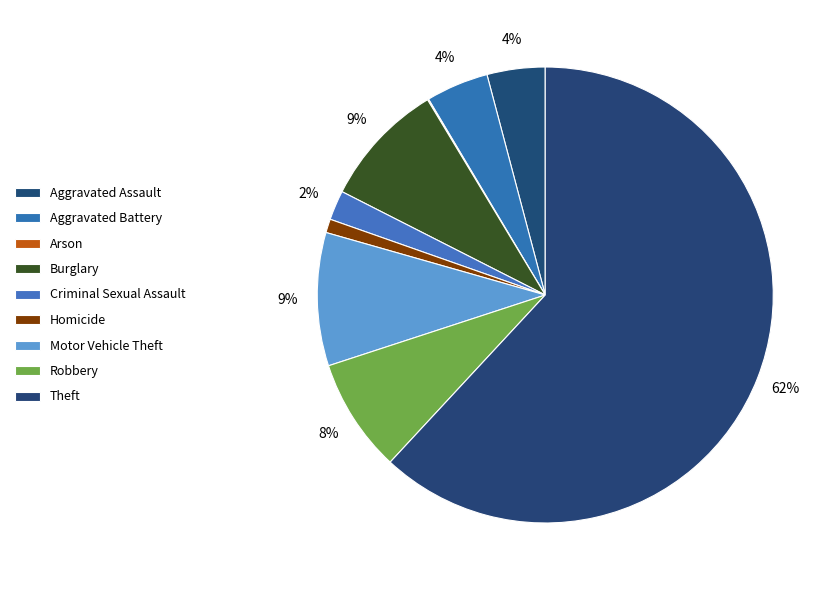

Between Arson and Motor Vehicle Theft, which is larger?

Motor Vehicle Theft